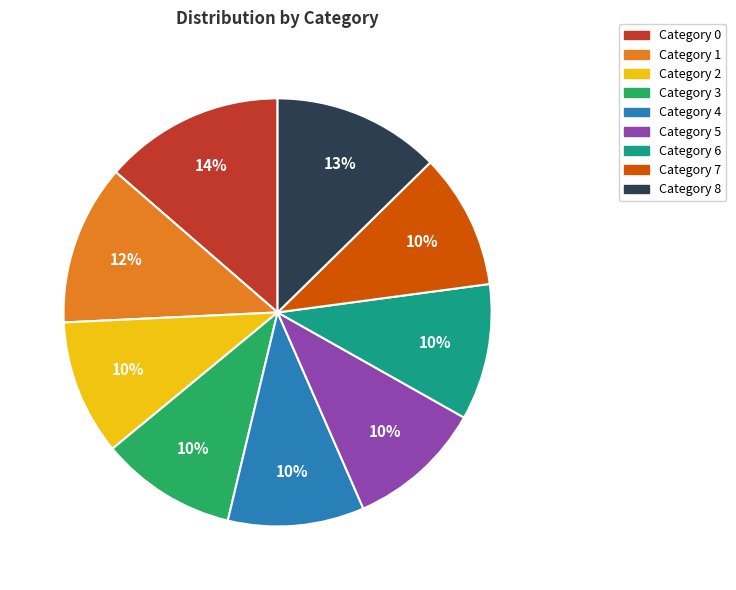

Is there any slice that represents more than half of the pie?

No